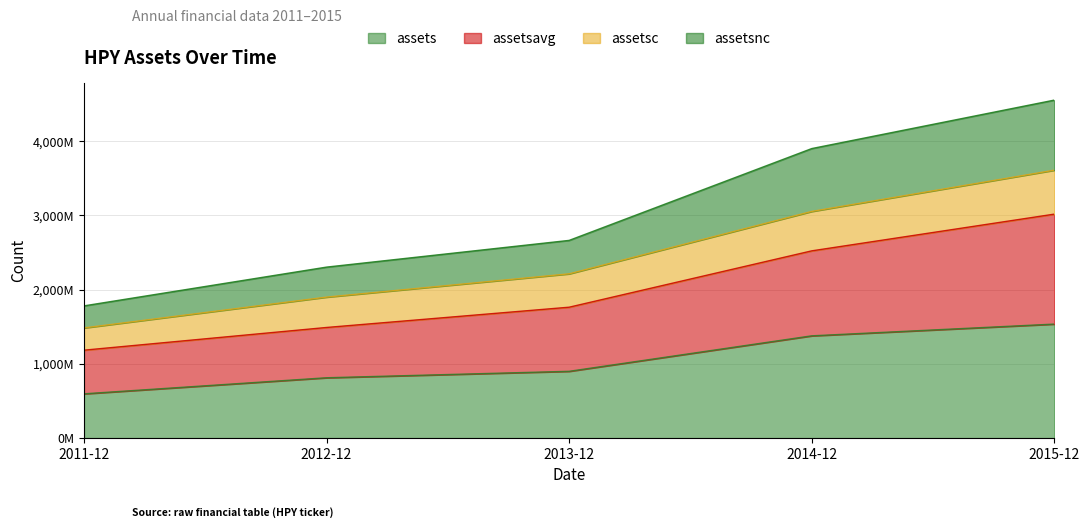

What are all the series names shown in the legend?

assets, assetsavg, assetsc, assetsnc